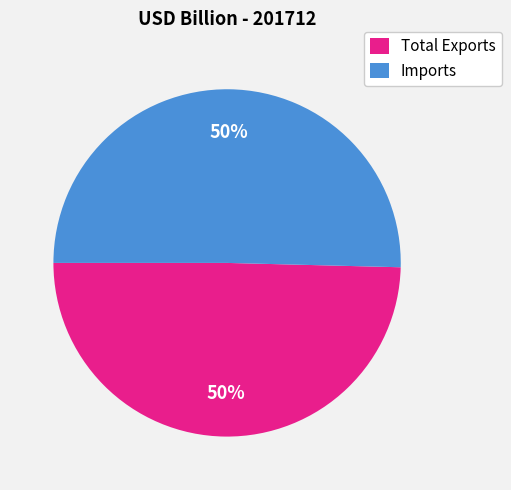

True or false: Imports accounts for 62% of the total.

False